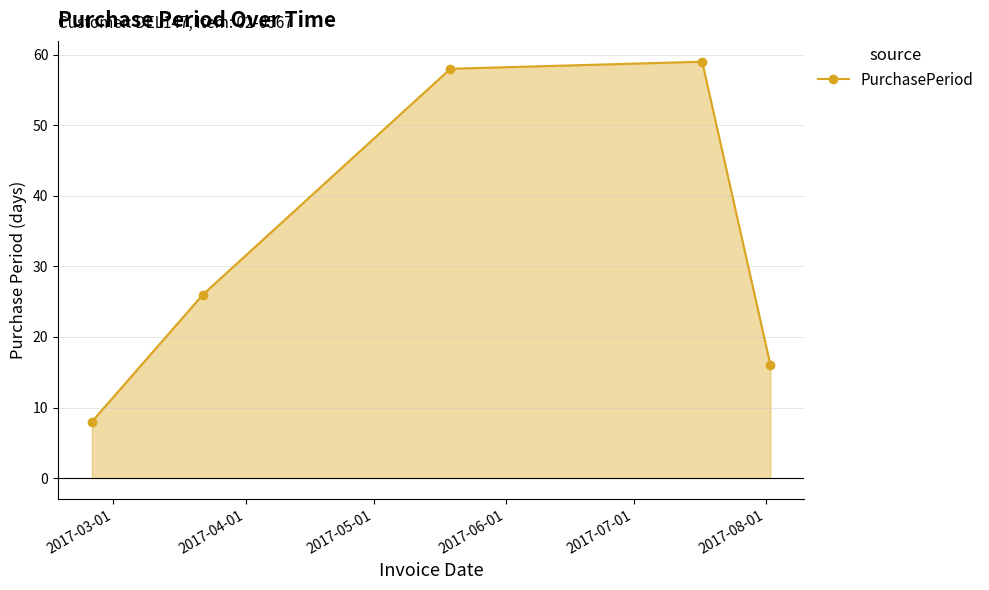

Reading left to right, extract all data points from this chart.

8	26	58	59	16